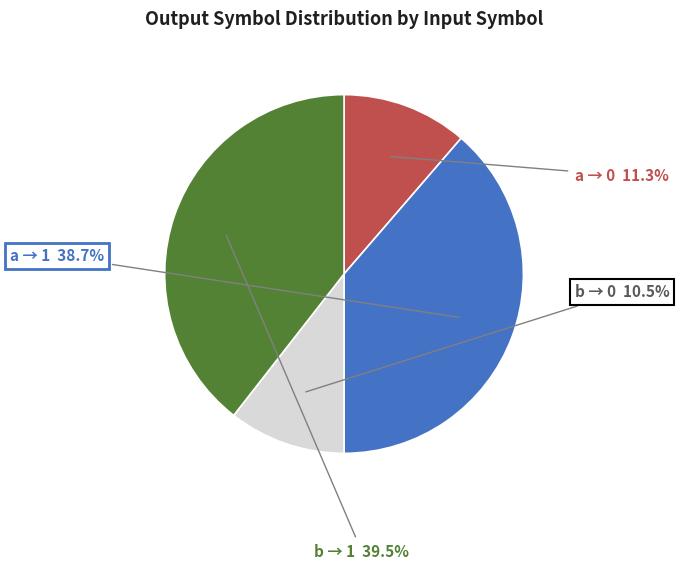

Rank the categories by value from lowest to highest.

b → 0, a → 0, a → 1, b → 1